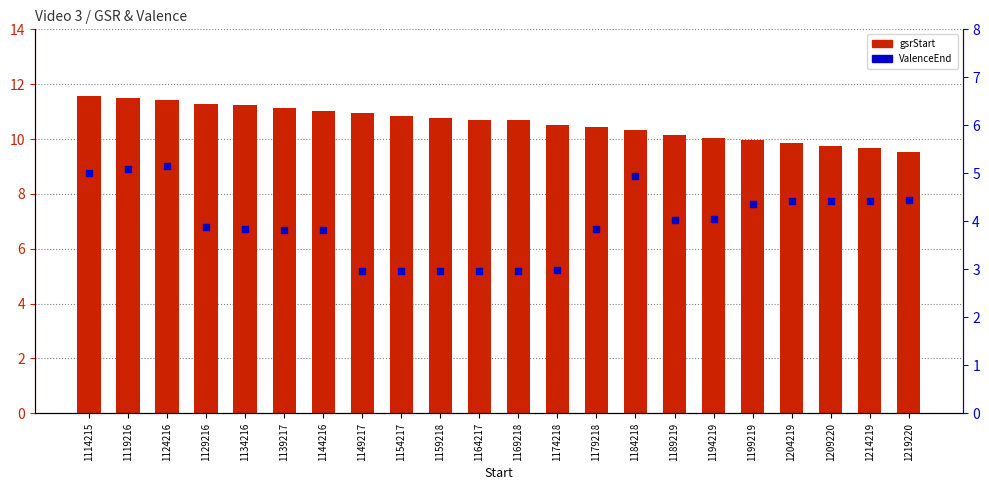

Which series contains the highest Y value?

gsrStart